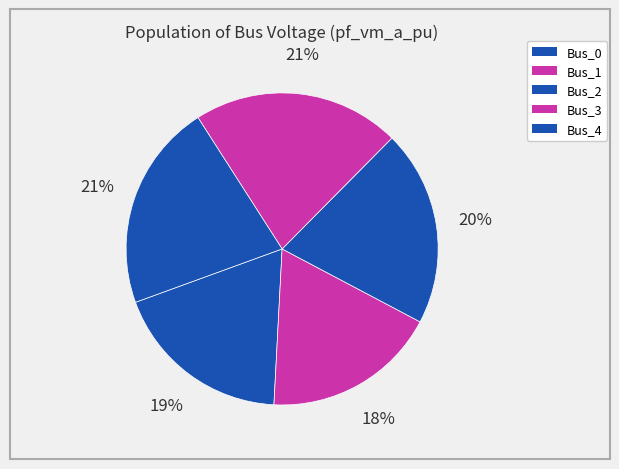

To the nearest percent, what is the difference between the Bus_2 and Bus_1 slice percentages?

2%